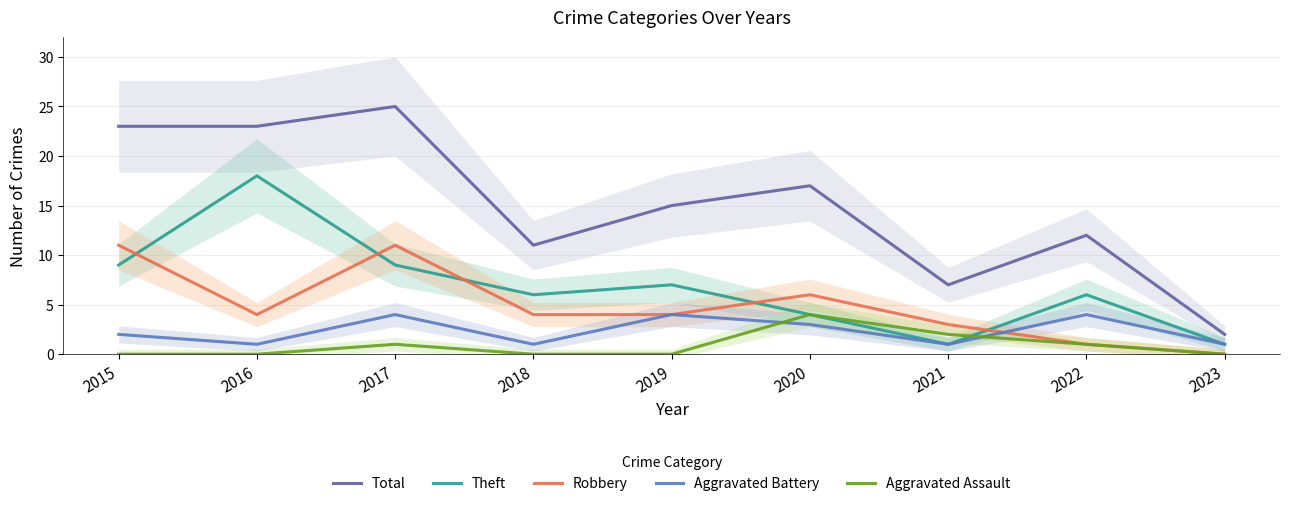

Count the Theft values in the range 4 to 9.

6